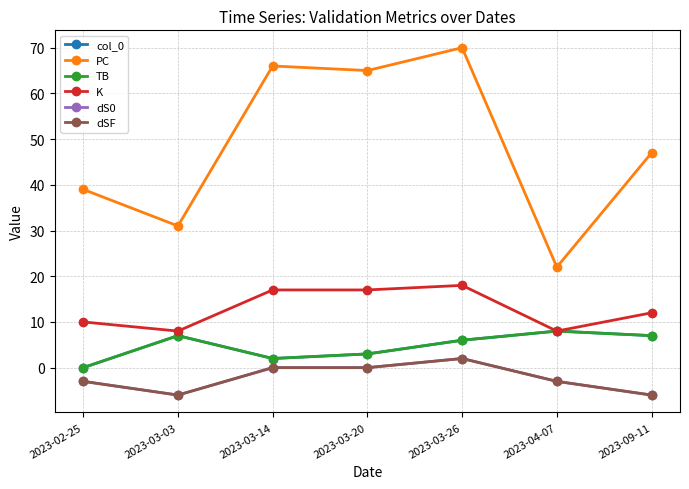

What is the maximum value shown in the chart?

70